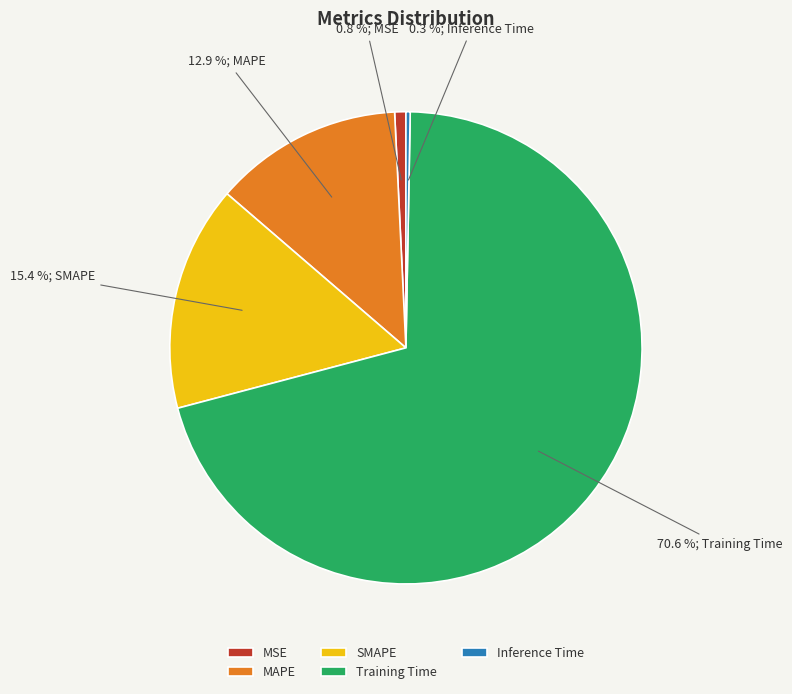

The Training Time slice represents 84% of the pie. True or false?

False